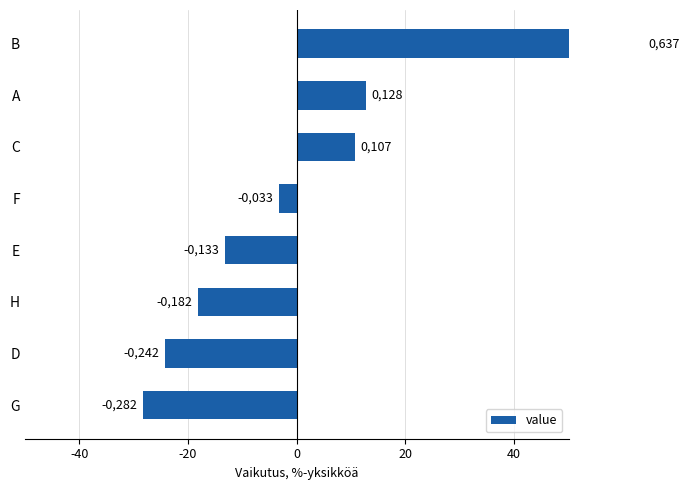

The chart shows a value of -7.9 at H. True or false?

False